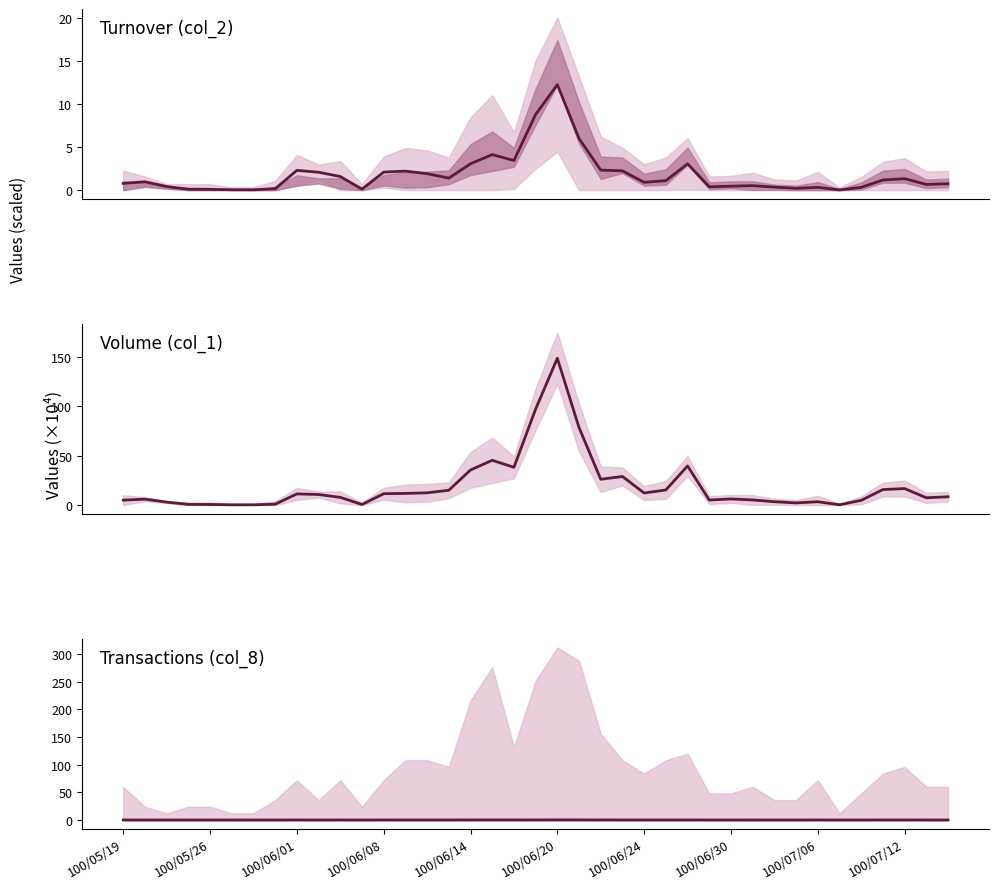

Reading right to left, extract all data points from this chart.

col_2: 0.7	0.7	1.3	1.2	0.3	0.0	0.3	0.2	0.4	0.5	0.5	0.4	3.1	1.1	0.9	2.2	2.3	6.0	12.3	8.8	3.5	4.1	3.1	1.4	1.9	2.2	2.1	0.1	1.6	2.1	2.3	0.2	0.0	0.0	0.1	0.1	0.4	1.0	0.8
col_1: 8.4	7.4	16.7	15.7	4.8	0.3	3.4	2.2	3.4	5.2	6.2	5.1	39.6	15.3	12.2	28.9	26.1	78.4	148.5	97.1	38.2	45.3	35.5	15.0	12.4	11.8	11.5	0.6	7.8	10.7	11.3	0.9	0.3	0.3	0.6	0.7	3.0	6.0	5.0
col_8: 0.0	0.0	0.1	0.1	0.0	0.0	0.0	0.0	0.0	0.0	0.0	0.0	0.1	0.1	0.1	0.1	0.1	0.2	0.2	0.2	0.1	0.2	0.1	0.1	0.1	0.1	0.0	0.0	0.0	0.0	0.0	0.0	0.0	0.0	0.0	0.0	0.0	0.0	0.0